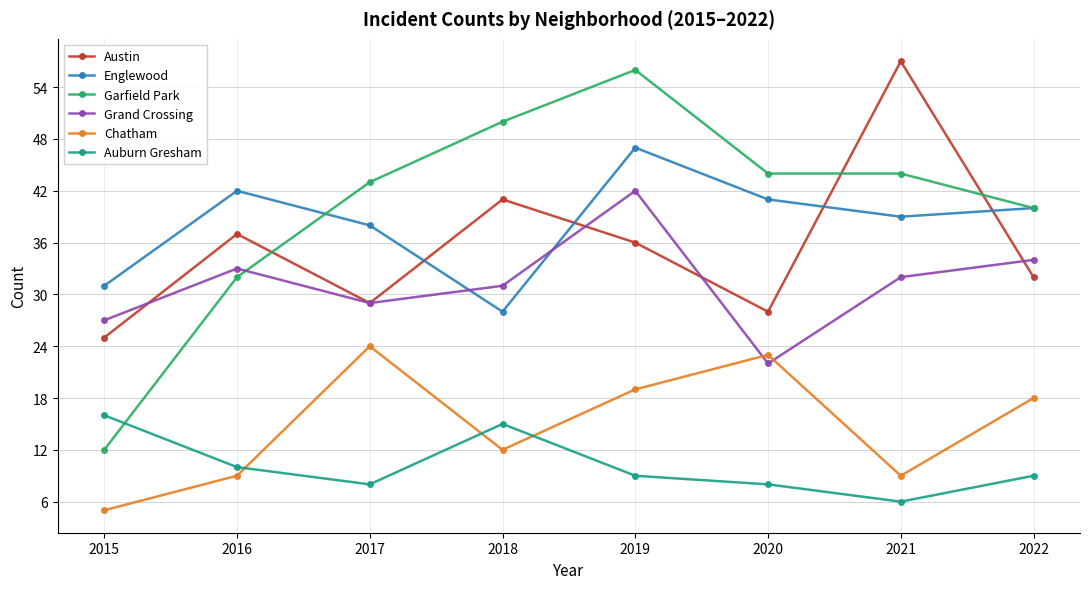

How many distinct data groups are displayed?

6